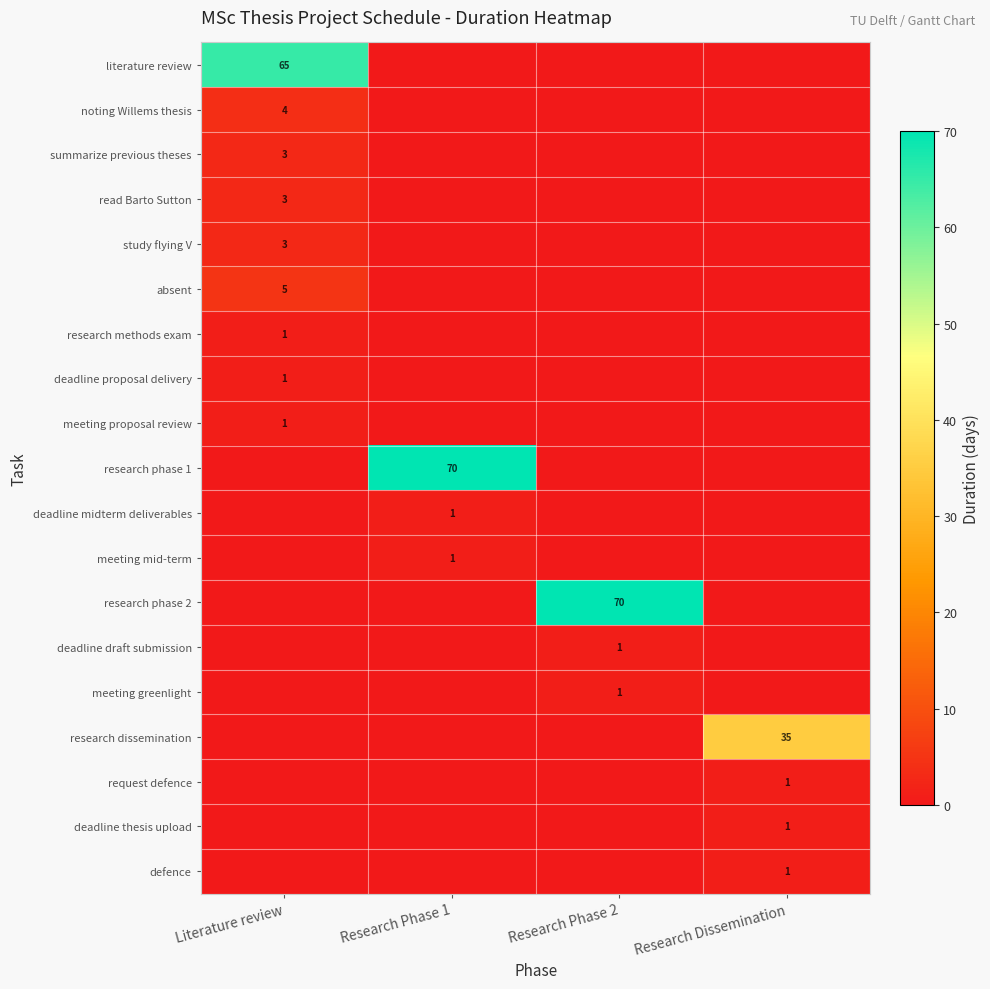

How many data points does each series have?

4